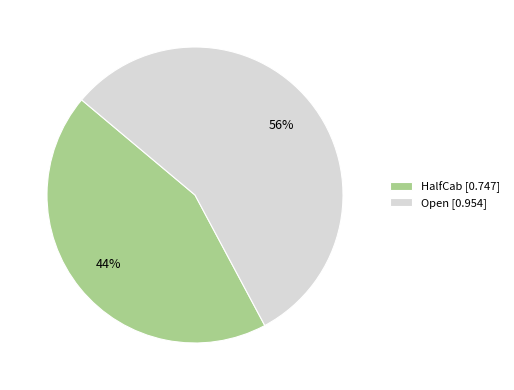

The HalfCab slice represents 44% of the pie. True or false?

True